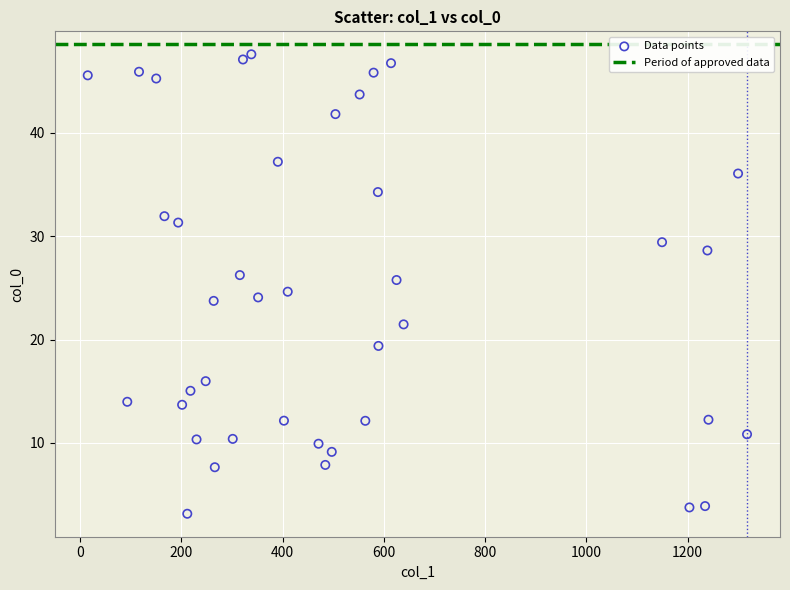

What is the range of Y values (max minus min)?

44.4